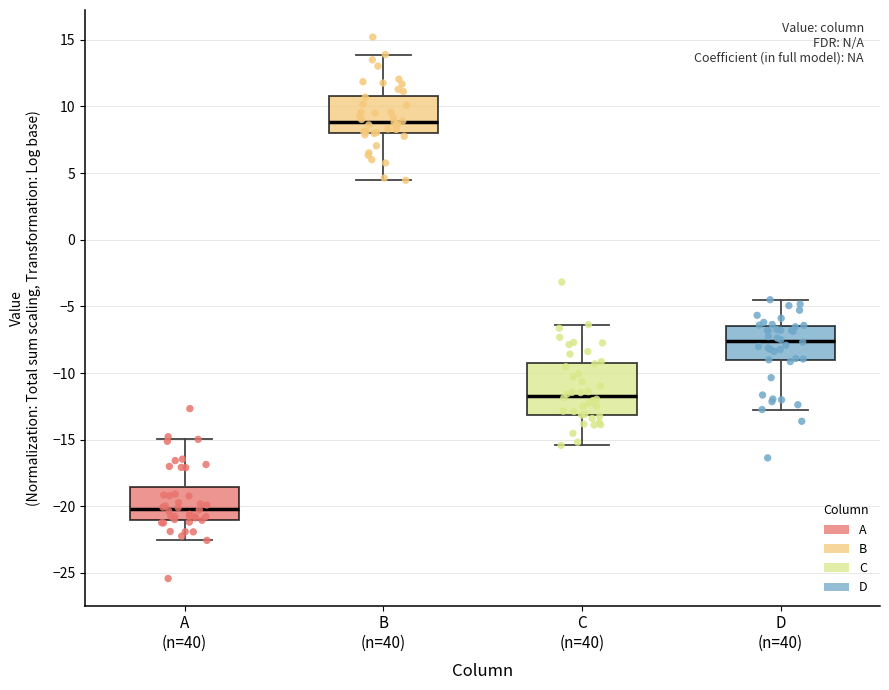

Which box has the highest median line?

B (n=40)